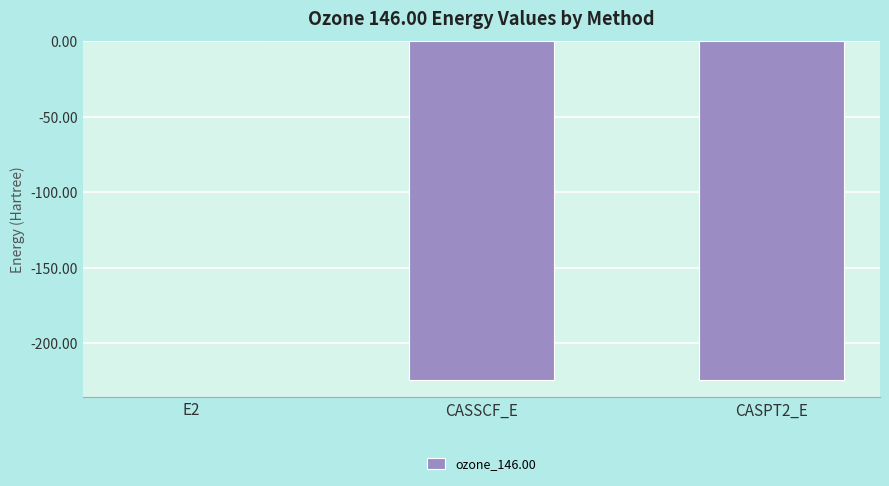

At which category does the chart reach its peak across all series?

E2